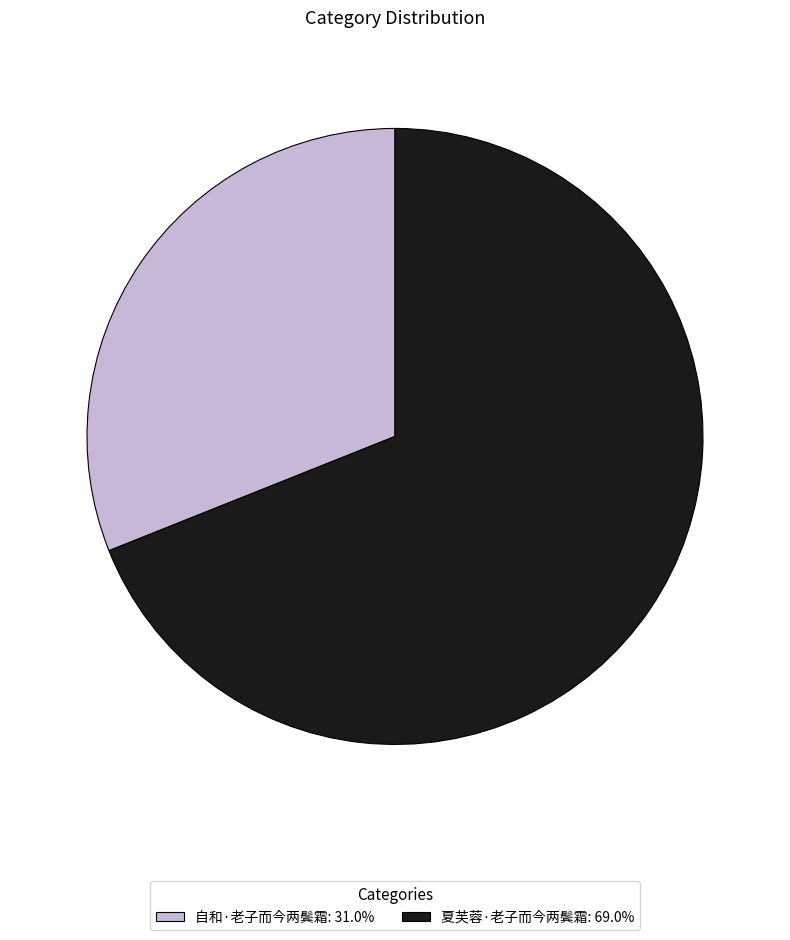

Approximately how many times larger is the value at 自和·老子而今两鬓霜 compared to 夏芙蓉·老子而今两鬓霜?

0.5